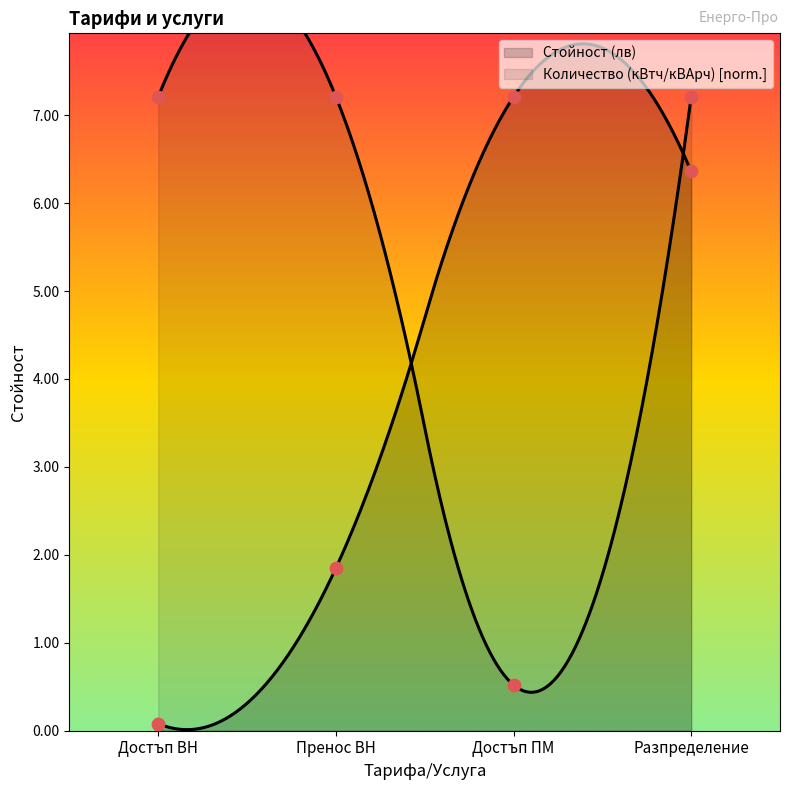

What are all the series names shown in the legend?

Стойност (лв), Количество (кВтч/кВАрч)